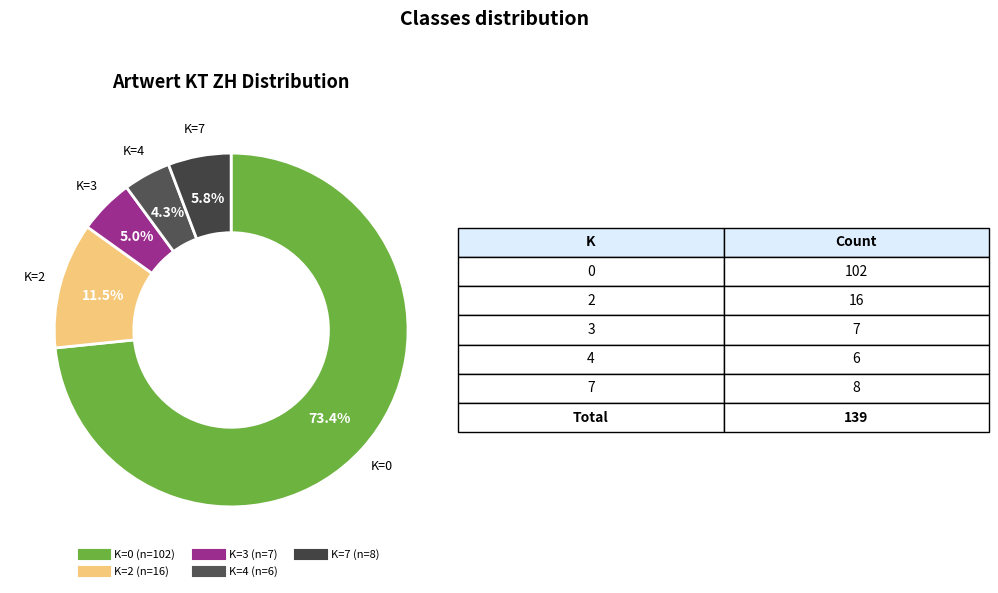

Count the number of slices in the pie.

5